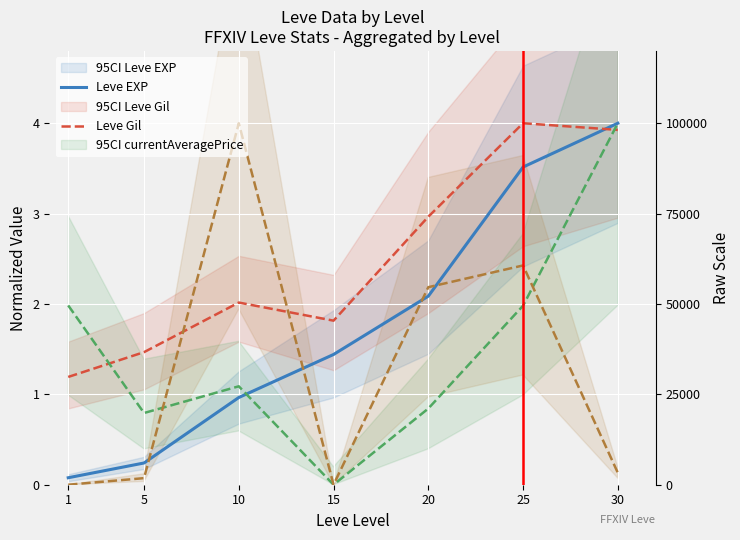

What is the value of the LevePriceNQ point at the 5th from the left?

2.2